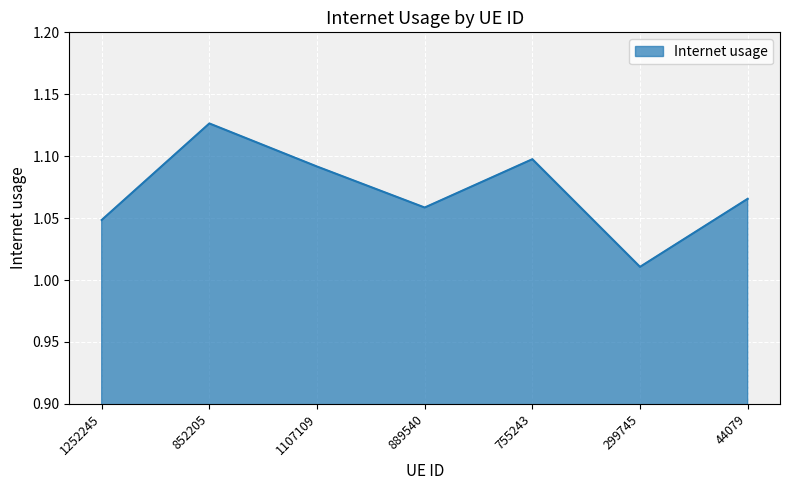

What position from the right is 1107109?

5